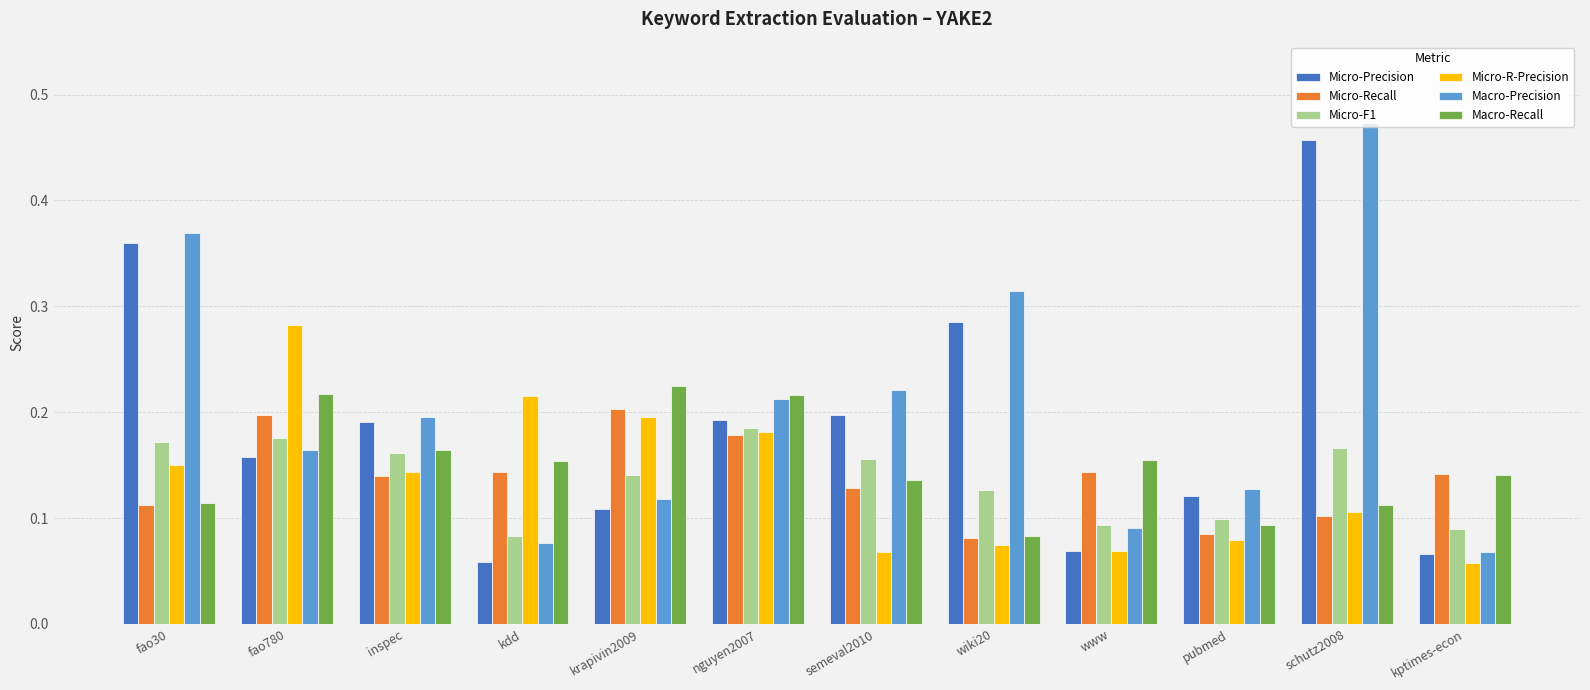

Count the Micro-F1 values in the range 0 to 1.

12